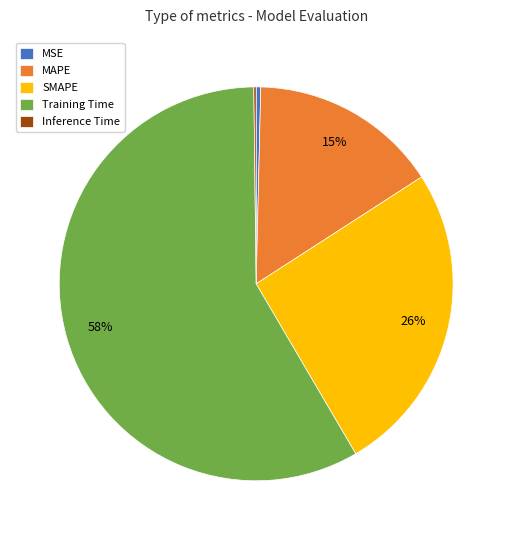

To the nearest percent, what is the average slice percentage?

20%